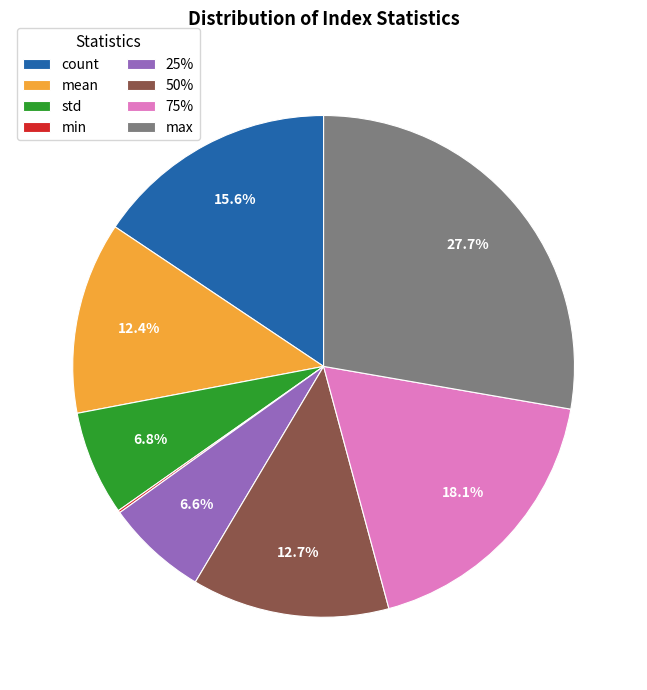

Is there a majority slice in this chart?

No